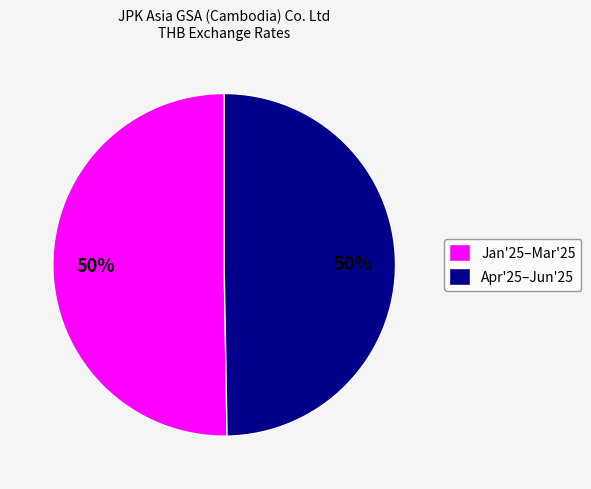

To the nearest percent, what percentage of the pie is Apr'25–Jun'25?

50%